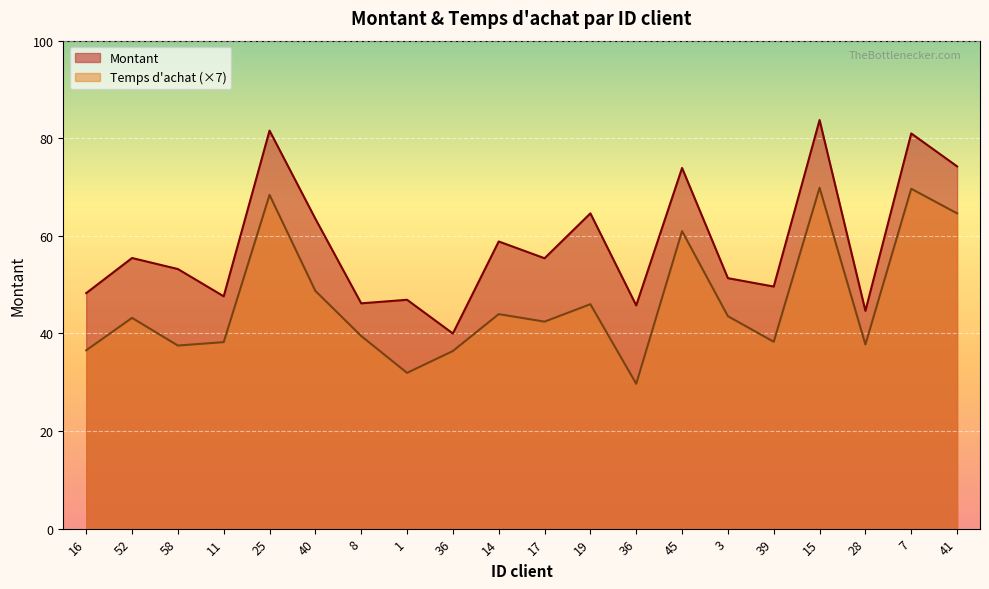

Which series has the largest total across all categories?

Montant